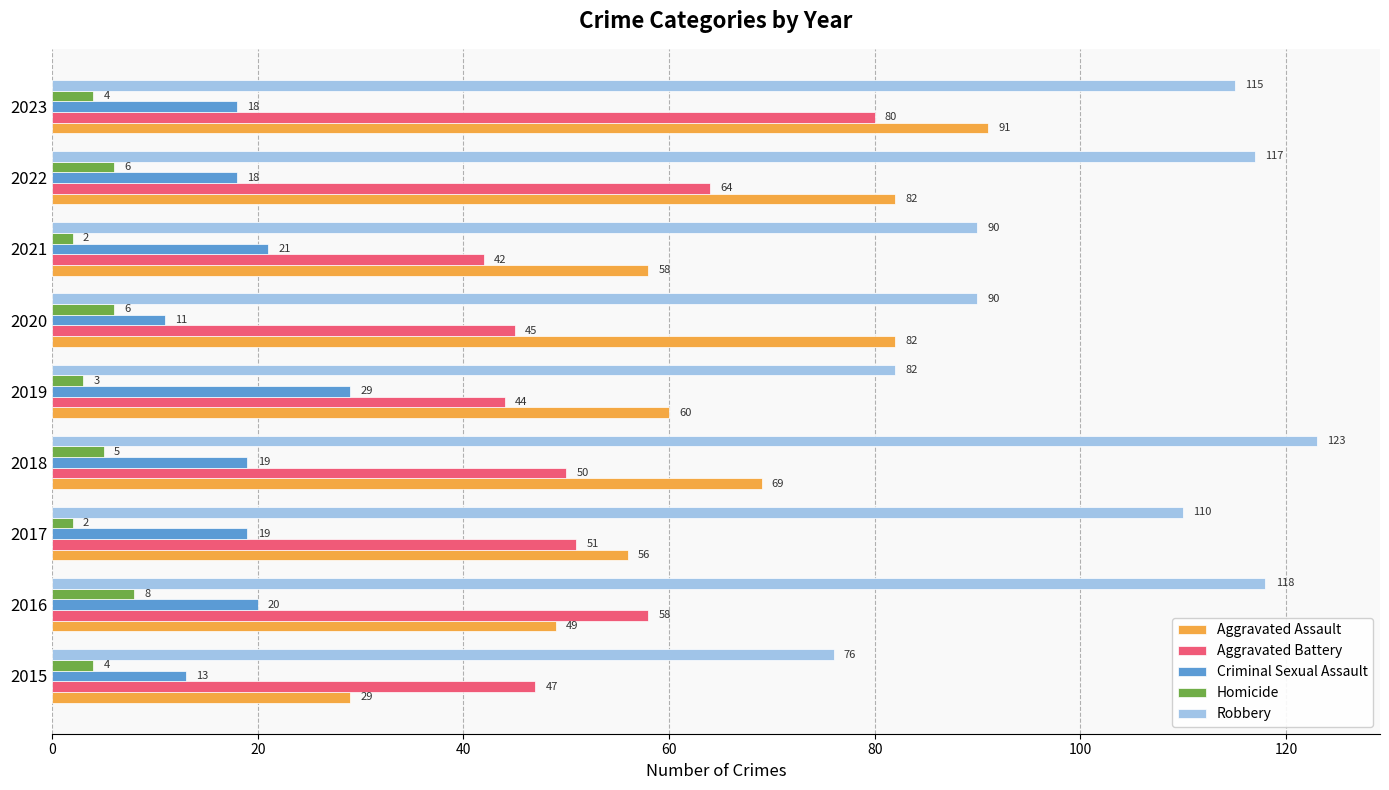

What value does the Criminal Sexual Assault series have at 2019?

29